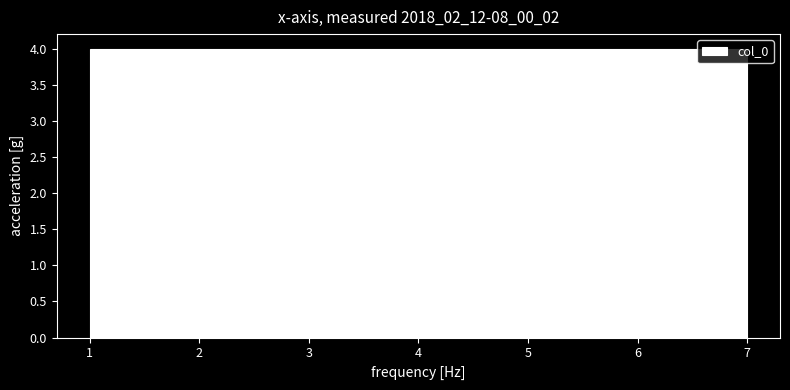

What is the height of the bar covering 5.3 to 6.1 on the x-axis? Neither the bar edges nor the heights are printed on the chart, so give them approximately, as read against the axes.

4